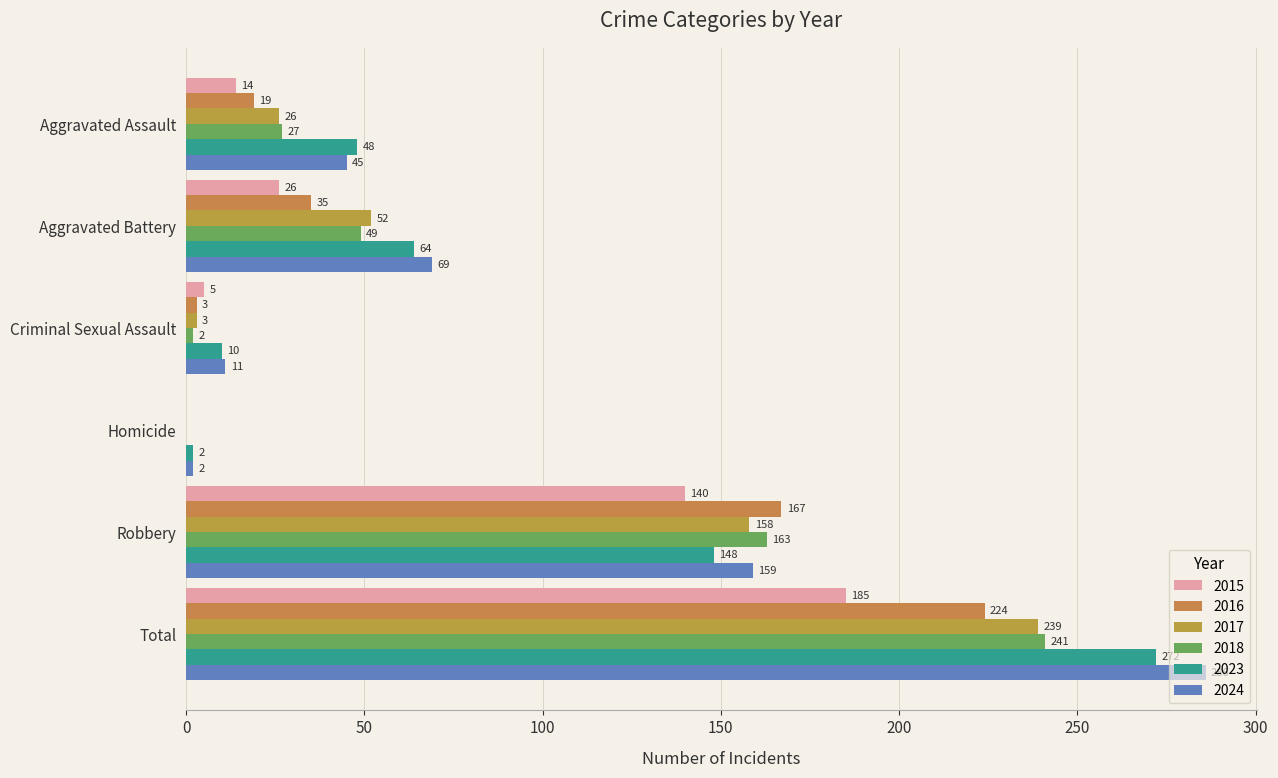

How many positive values does the 2016 series have?

5